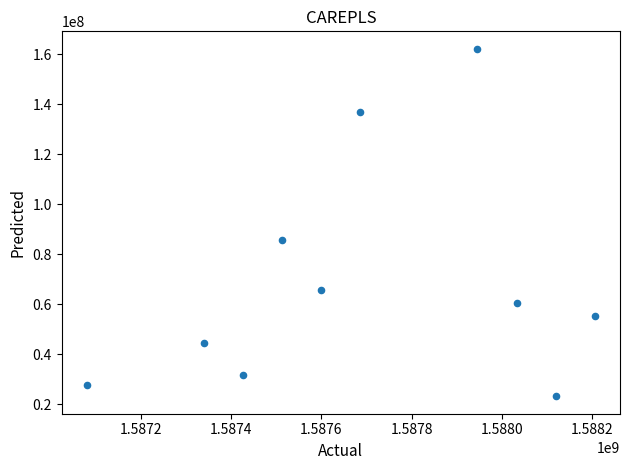

What Y value in the scatter plot is closest to 92690050?

85732700